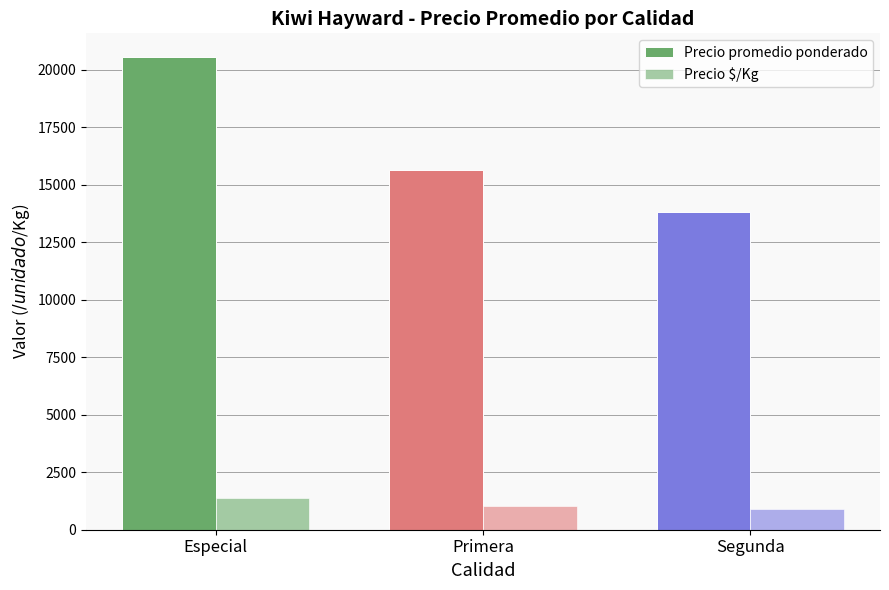

What is the label of the 2nd bar from the left?

Primera